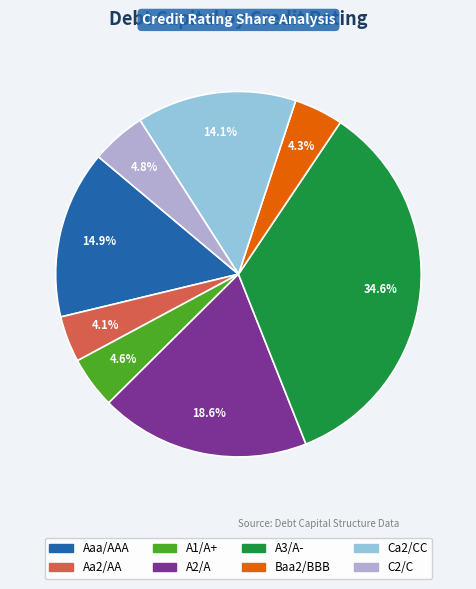

What percentage is NOT represented by A3/A-?

65.4%